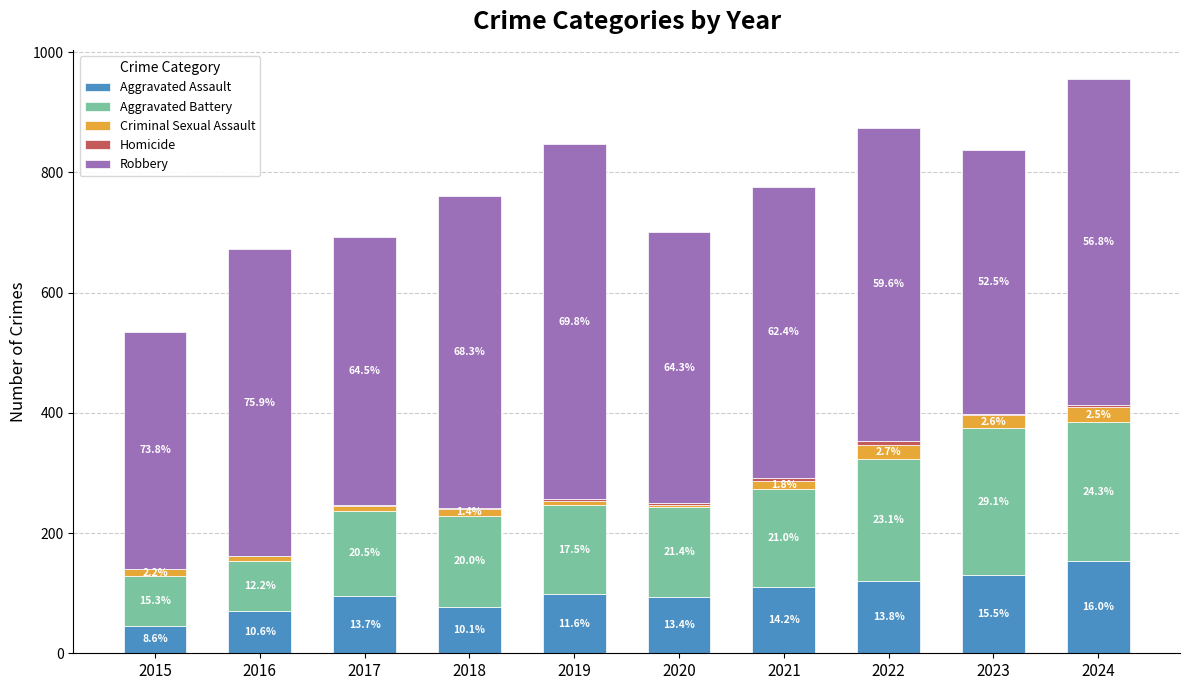

Does the chart contain stacked bars?

Yes